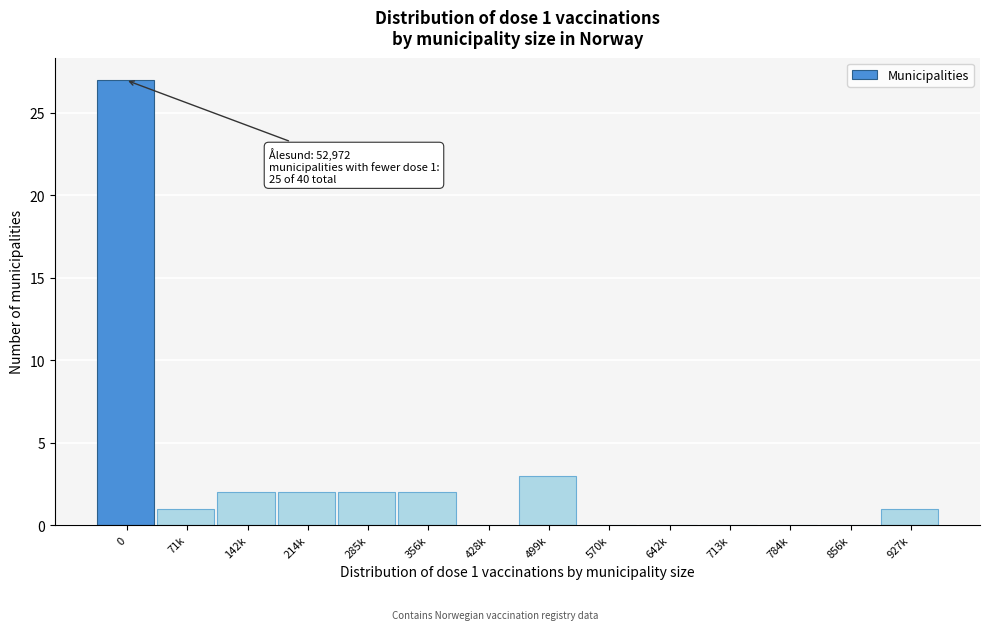

Reading left to right, transcribe all the data shown in this chart.

0=27	71k=1	142k=2	214k=2	285k=2	356k=2	428k=0	499k=3	570k=0	642k=0	713k=0	784k=0	856k=0	927k=1